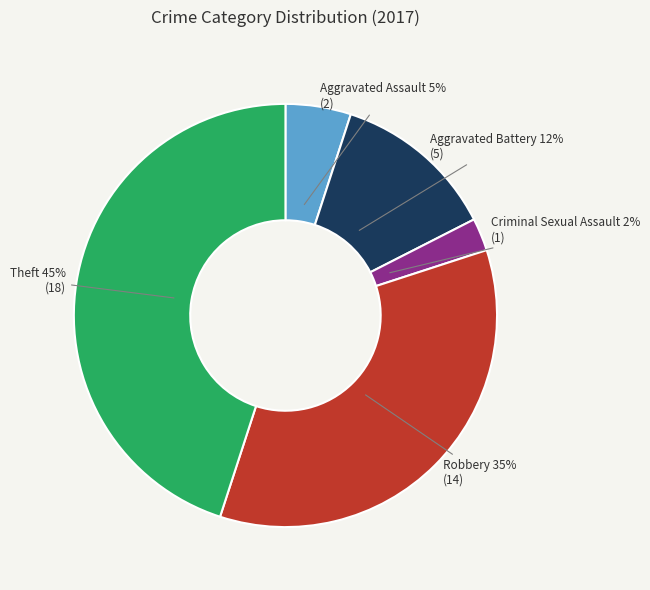

To the nearest percent, what is the average slice percentage?

20%